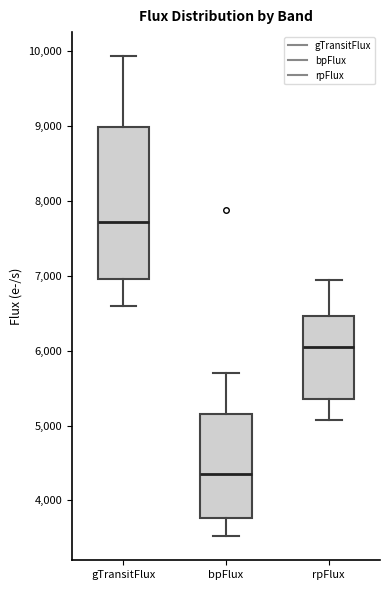

Comparing the boxes themselves (not the whiskers), which one is the tallest?

gTransitFlux